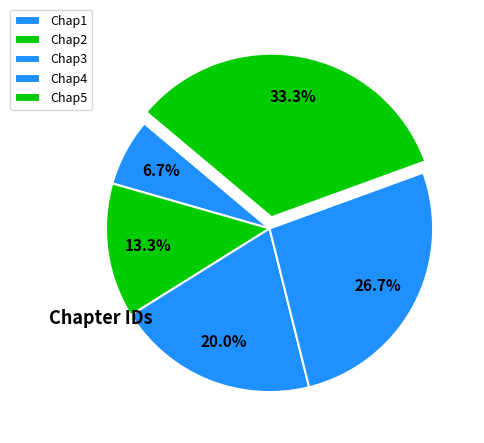

The Chap3 slice represents 20% of the pie. True or false?

True